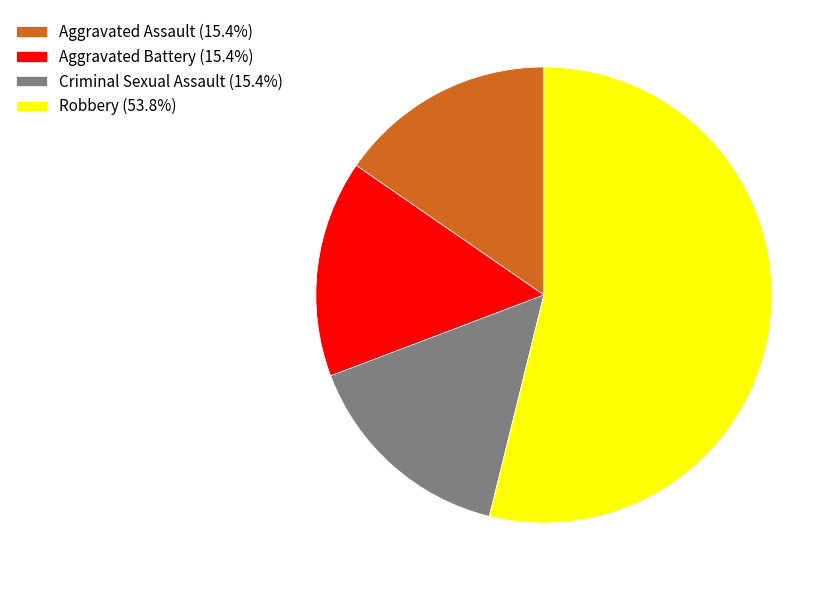

Do Robbery and Criminal Sexual Assault together represent more than half of the pie?

Yes